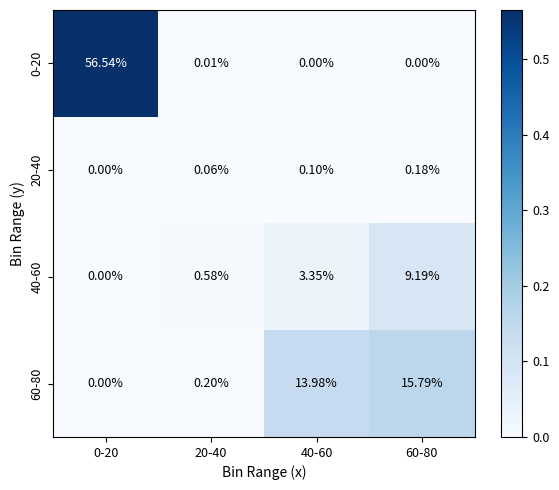

Is the value of 40-60 at 20-40 greater than the value of 0-20 at 60-80?

Yes